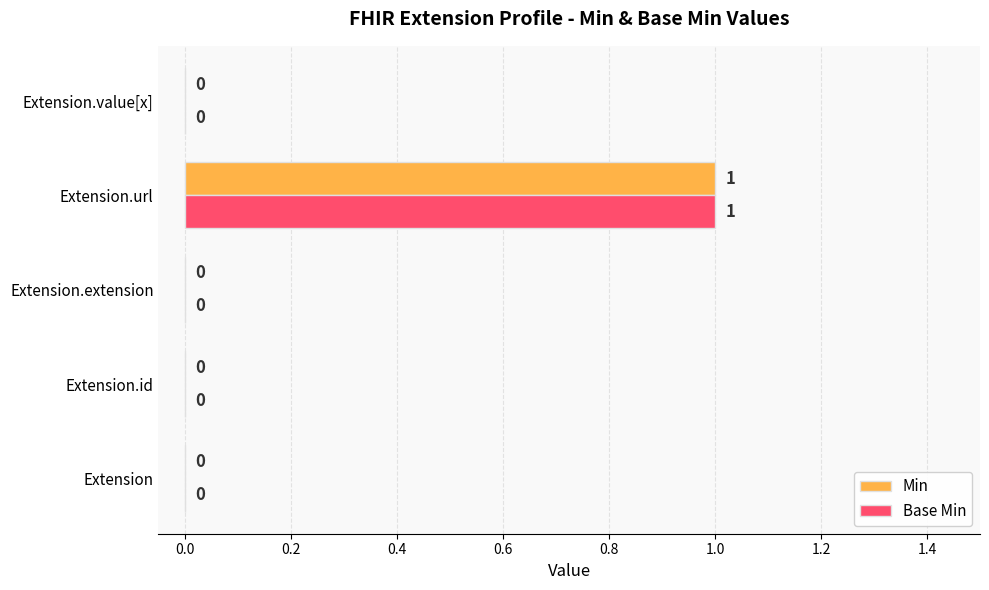

Which label corresponds to the largest value in the chart?

Extension.url